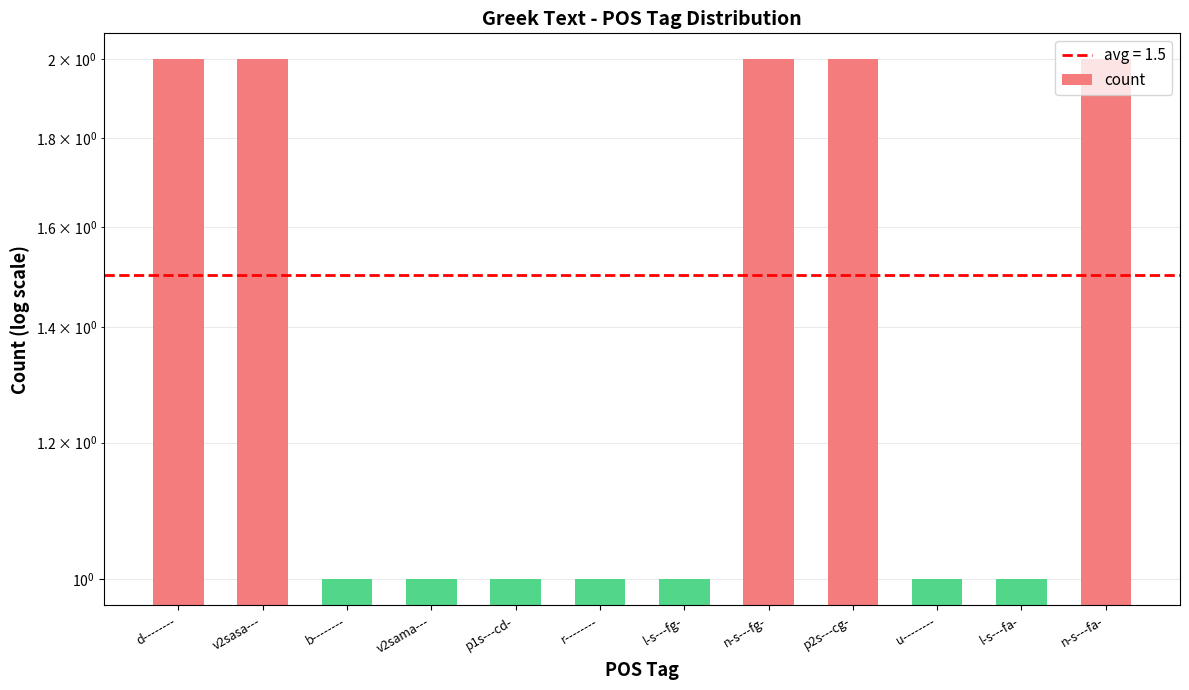

What is the smallest value displayed?

1